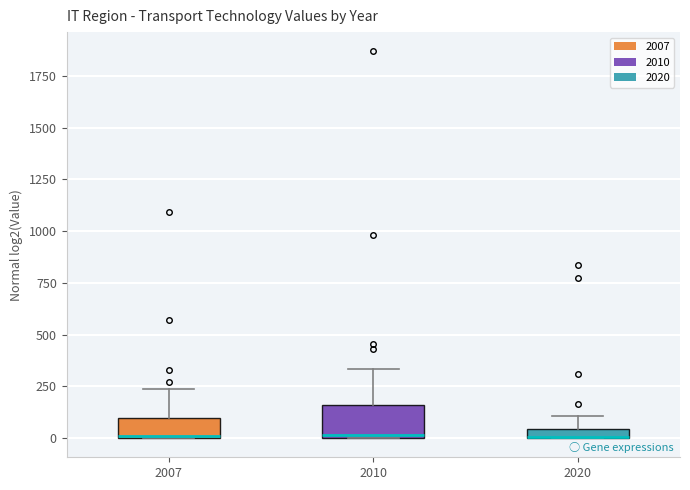

Where is the upper edge of the box at x = 2007 on the y-axis? The values are not printed on the chart, so give them approximately, as read against the axis.

100